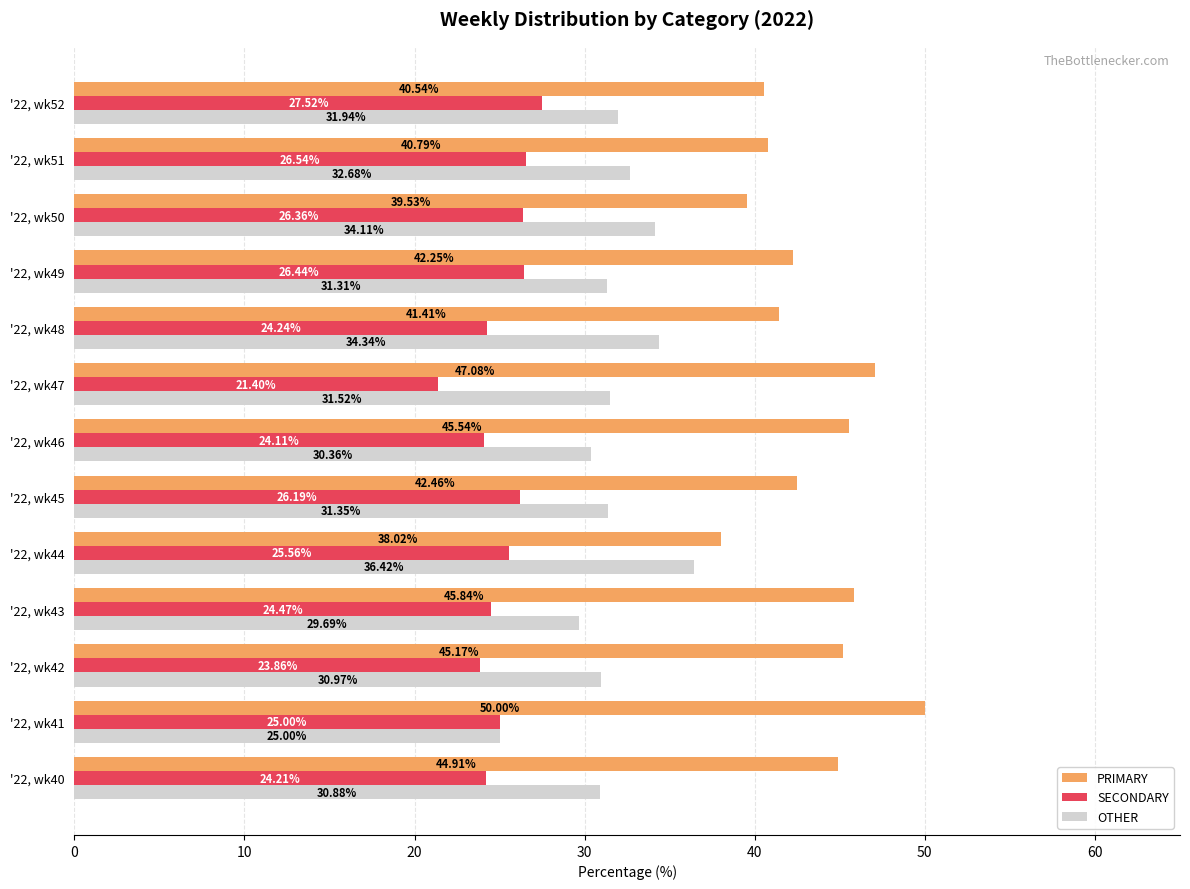

At how many categories does at least one series exceed 25?

13